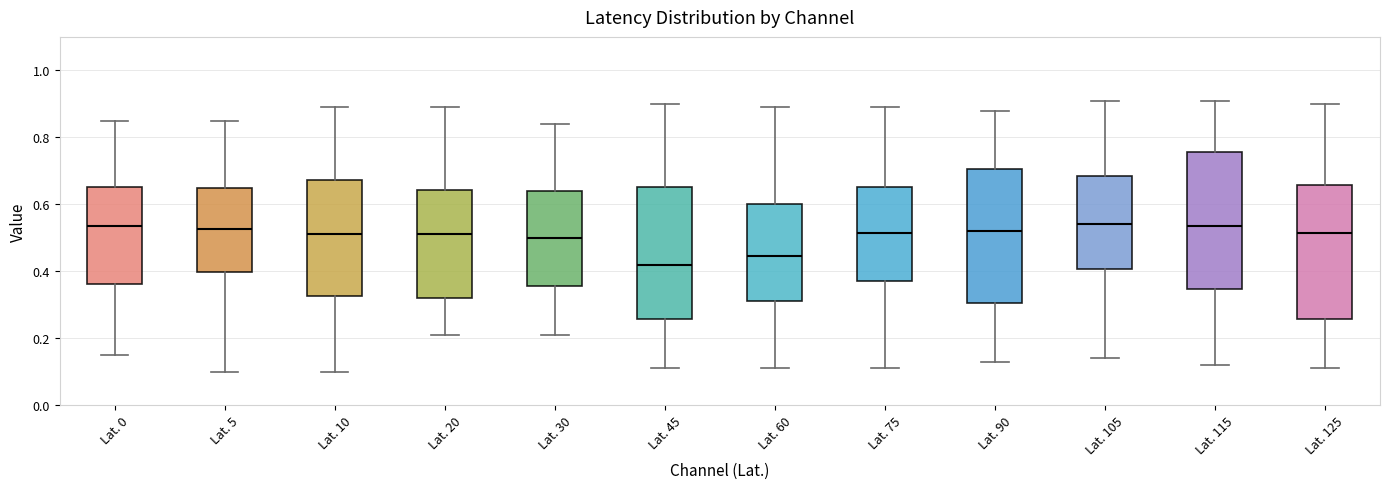

Where does the upper whisker of the box for Lat. 5 end on the y-axis? The values are not printed on the chart, so give them approximately, as read against the axis.

0.86